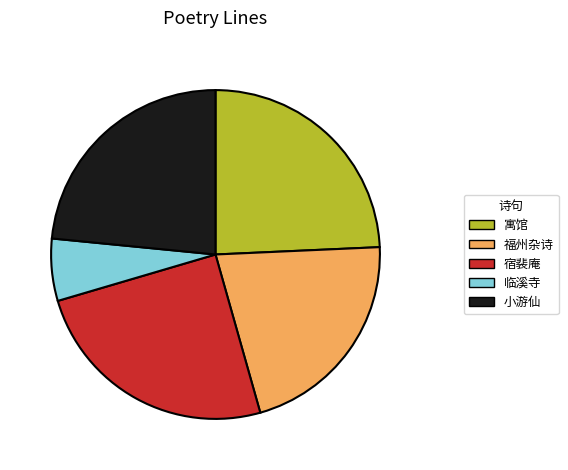

Rank the categories by value from highest to lowest.

宿裴庵, 寓馆, 小游仙, 福州杂诗, 临溪寺